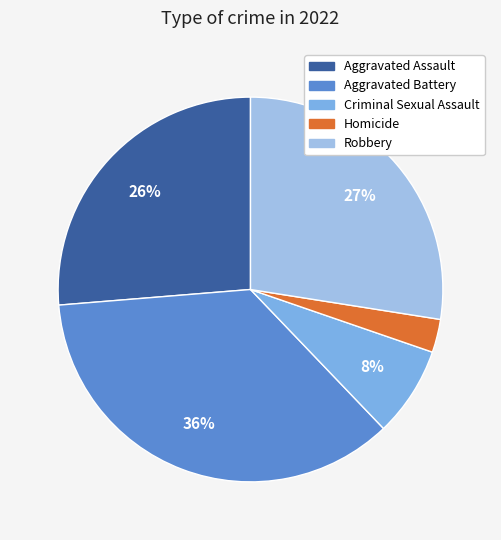

Rank the categories by value from lowest to highest.

Homicide, Criminal Sexual Assault, Aggravated Assault, Robbery, Aggravated Battery